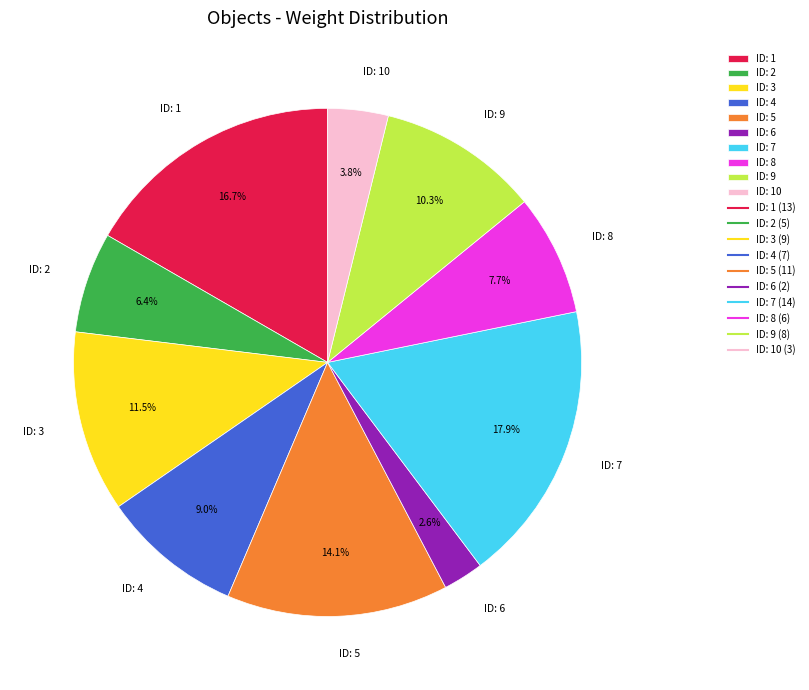

To the nearest percent, what is the difference between the largest and smallest slice percentages?

15%